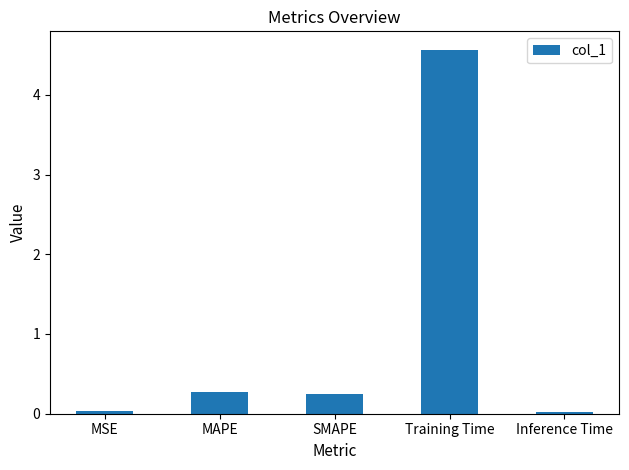

Count the number of data series in this chart.

1